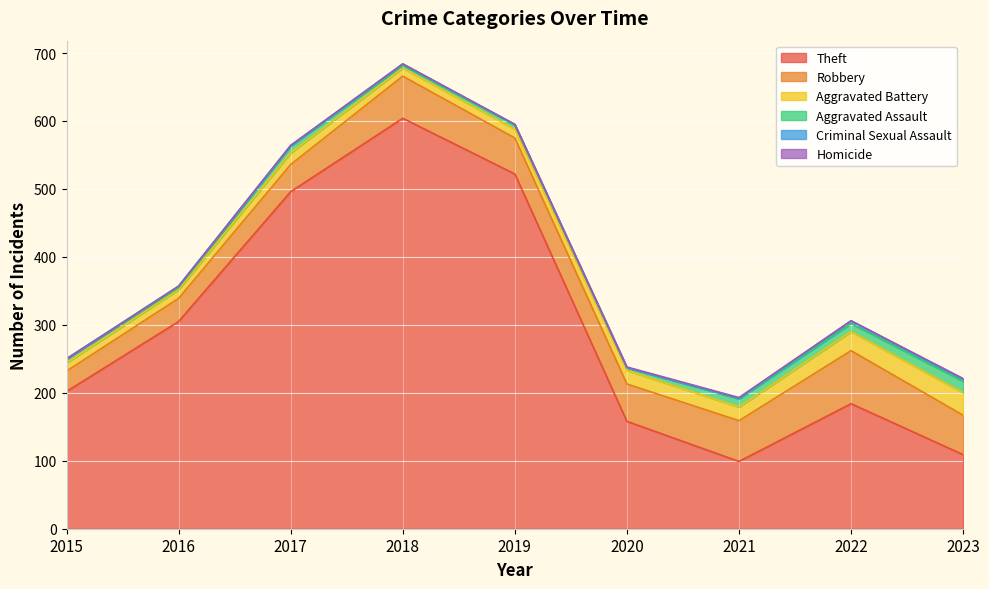

At which category is the sum across all series the highest?

2018